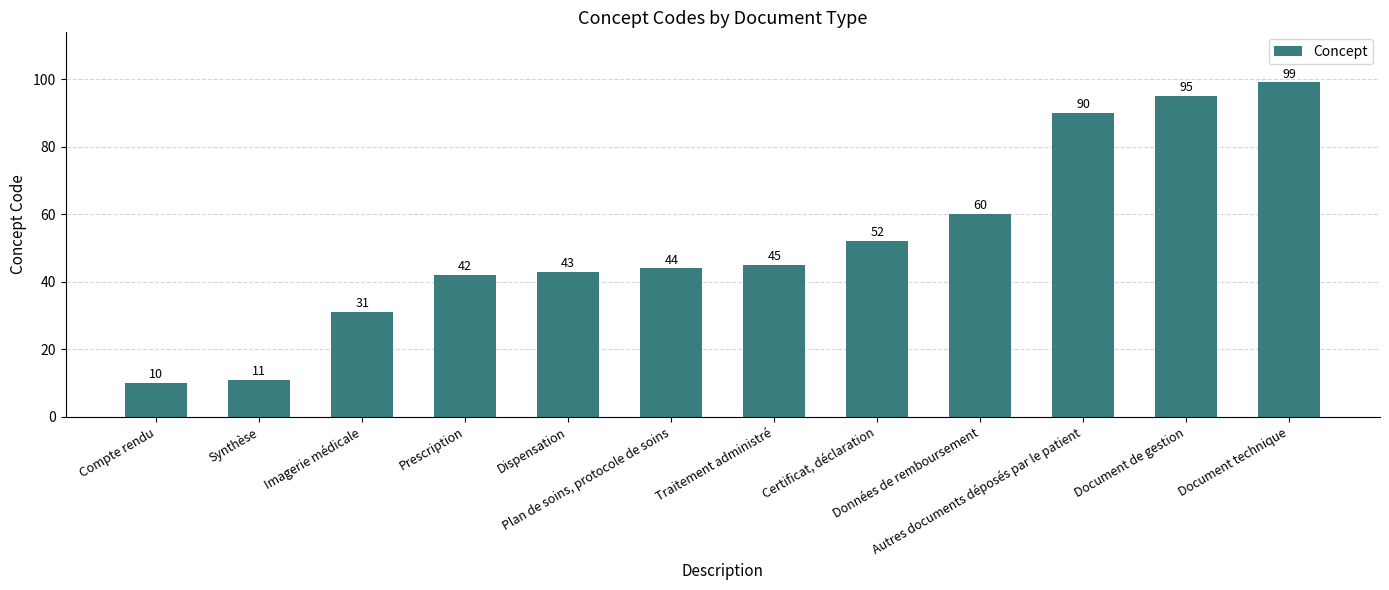

What position from the right is Prescription?

9